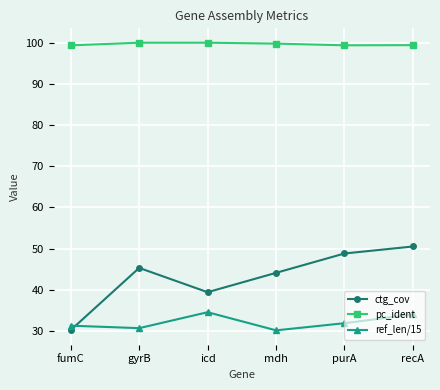

What is the difference between the maximum and second lowest values in the pc_ident series?

0.6